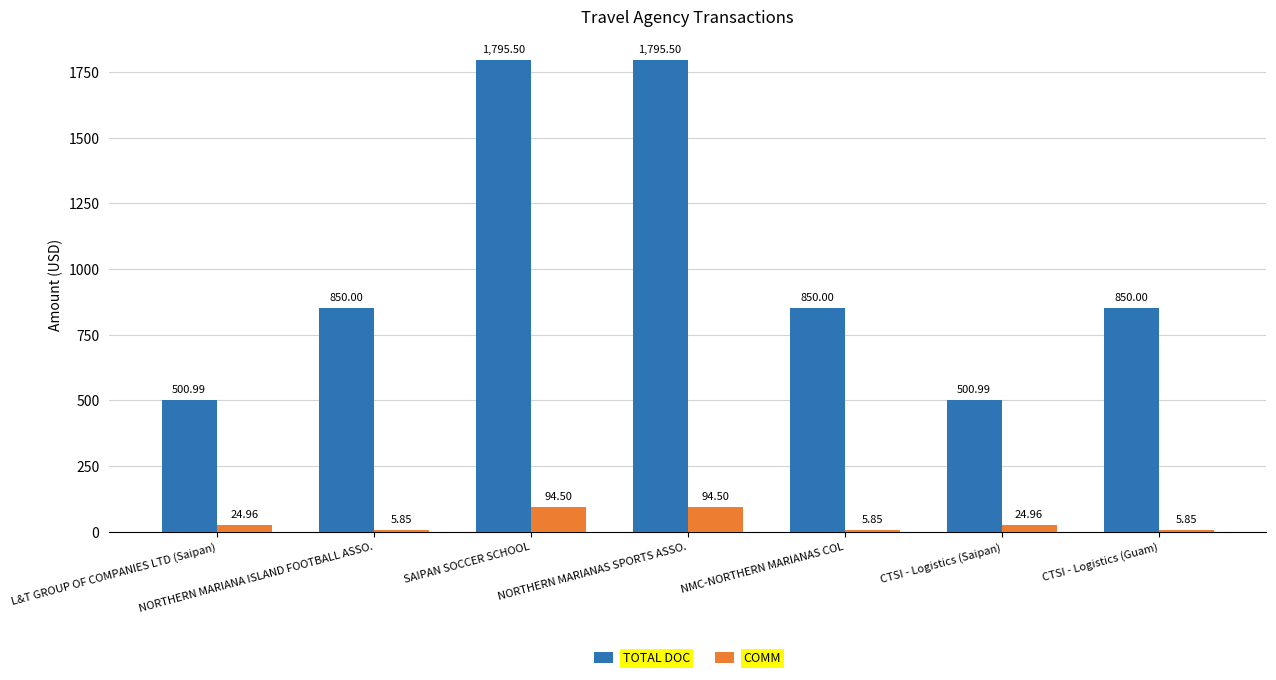

What is the label of the 6th bar from the right?

NORTHERN MARIANA ISLAND FOOTBALL ASSO.